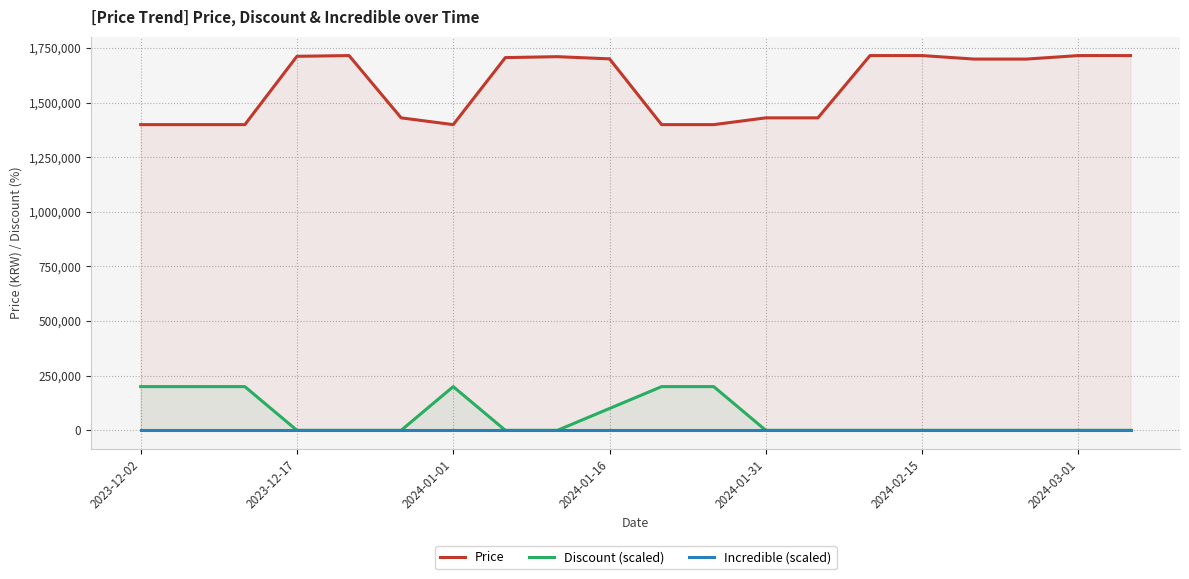

At which category does the chart reach its minimum across all series?

2023-12-17